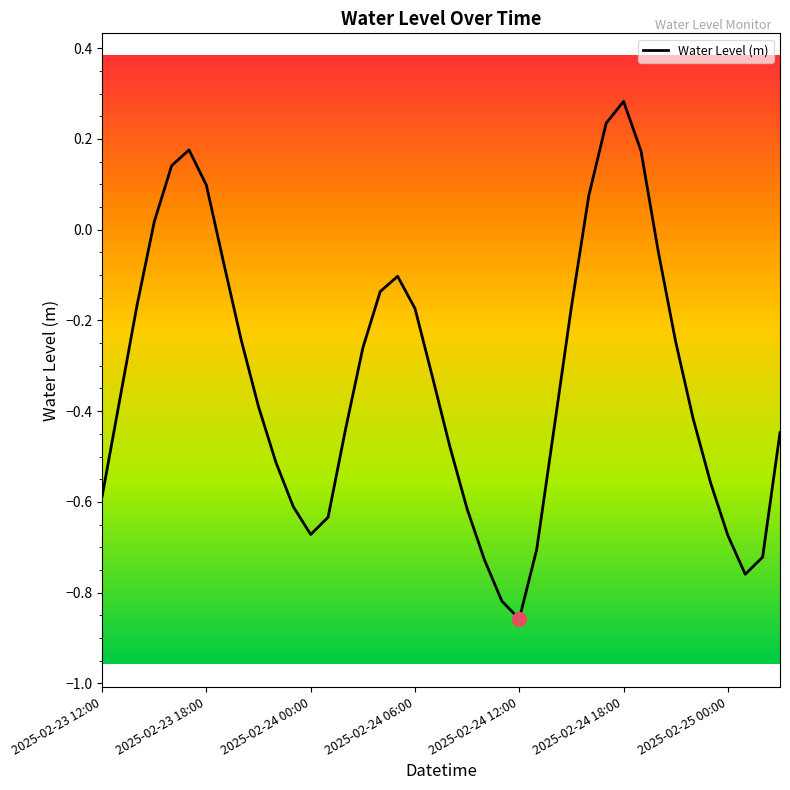

What is the difference between the maximum and minimum values?

1.1